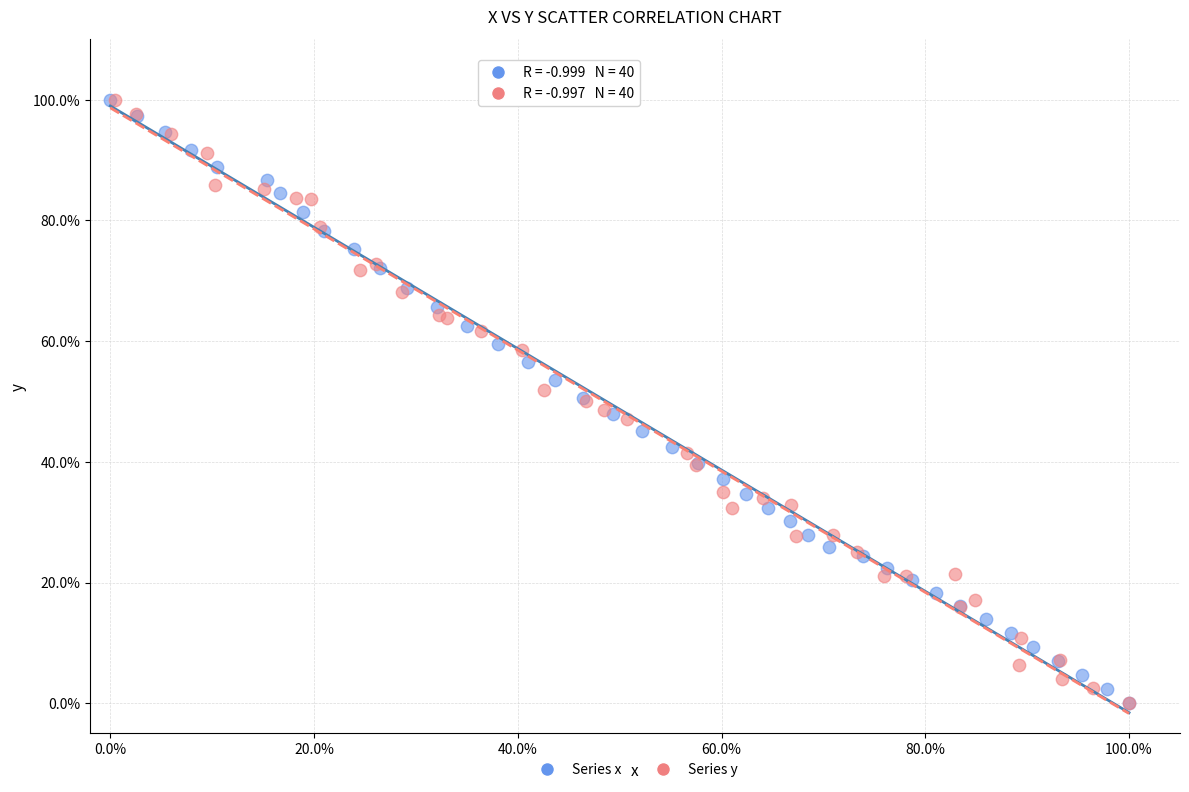

What are all the series names shown in the legend?

Series x, Series y